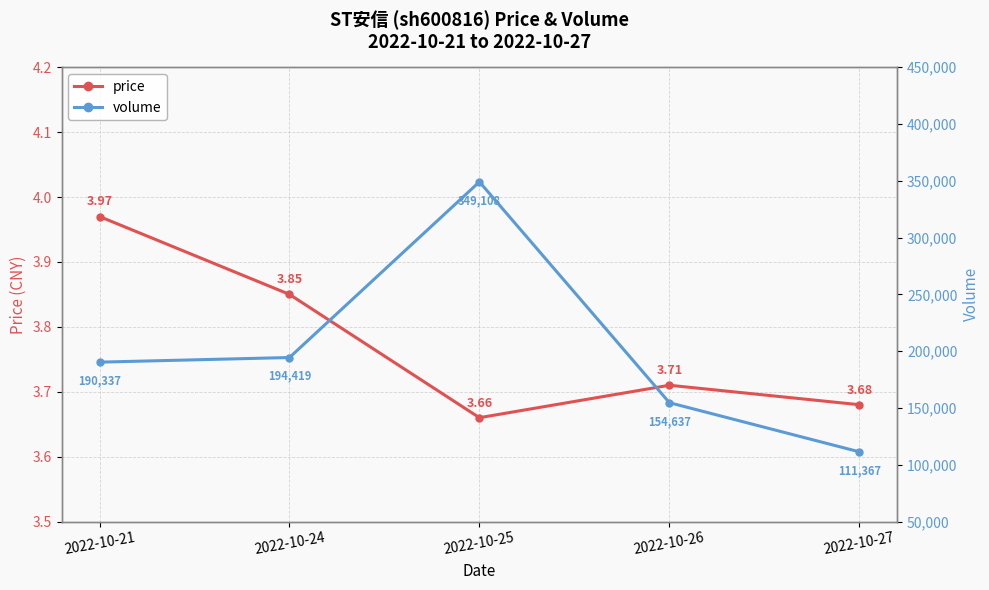

What is the highest value of the price series?

4.0